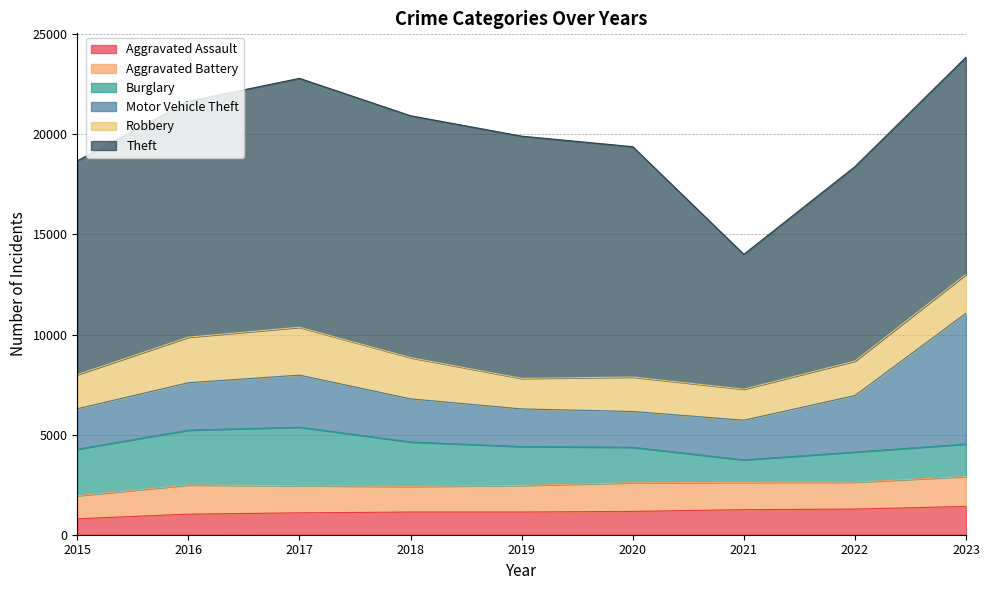

What is the sum of the Robbery values at 2022 and 2020?

3443